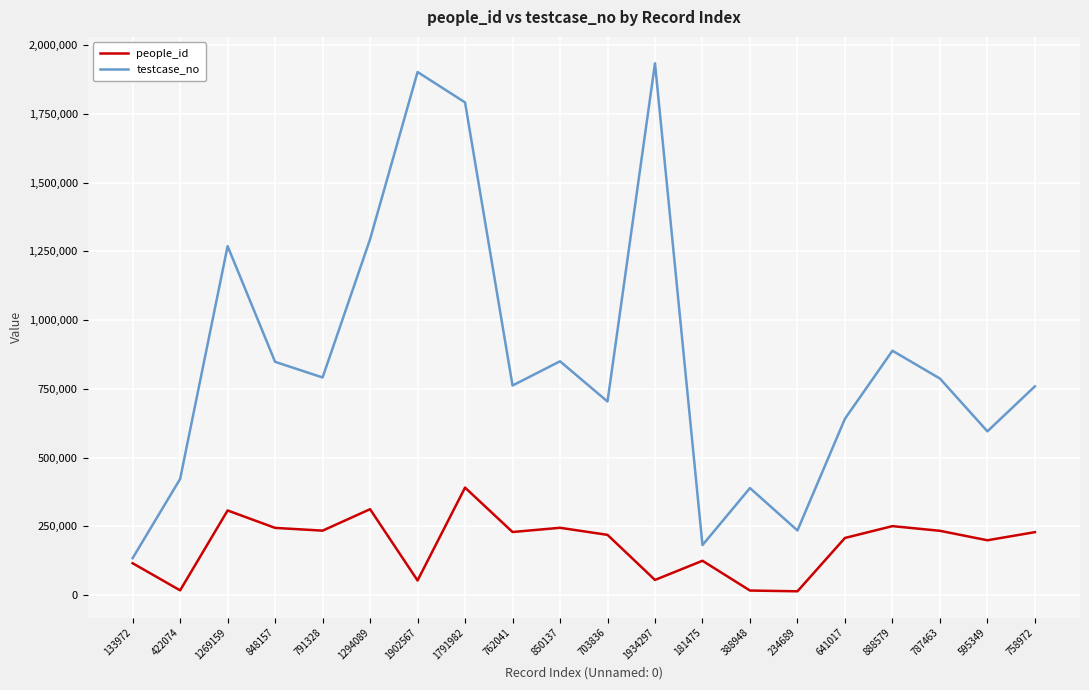

Where does the people_id series first go above 228542?

1269159